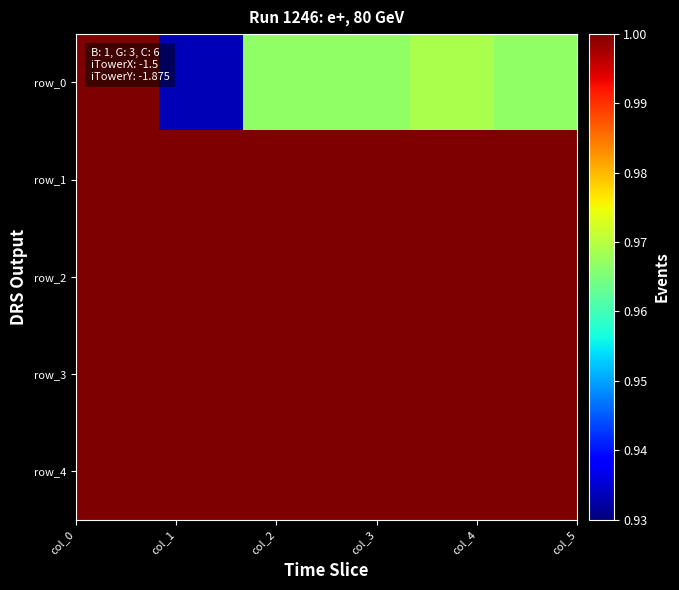

Reading right to left, extract all data points from this chart.

row_0: 1.0	1.0	1.0	1.0	0.9	1.0
row_1: 1.0	1.0	1.0	1.0	1.0	1.0
row_2: 1.0	1.0	1.0	1.0	1.0	1.0
row_3: 1.0	1.0	1.0	1.0	1.0	1.0
row_4: 1.0	1.0	1.0	1.0	1.0	1.0